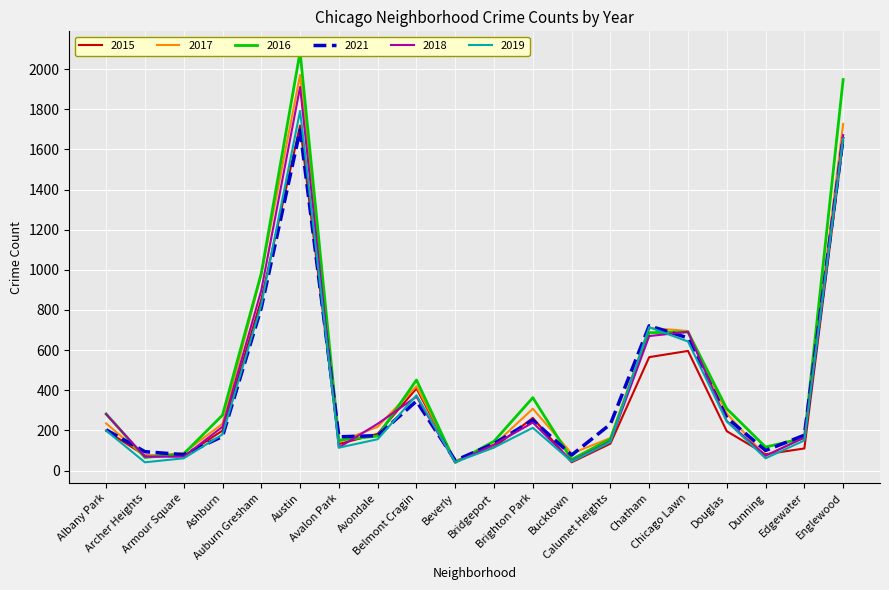

What are all the series names shown in the legend?

2015, 2017, 2016, 2021, 2018, 2019